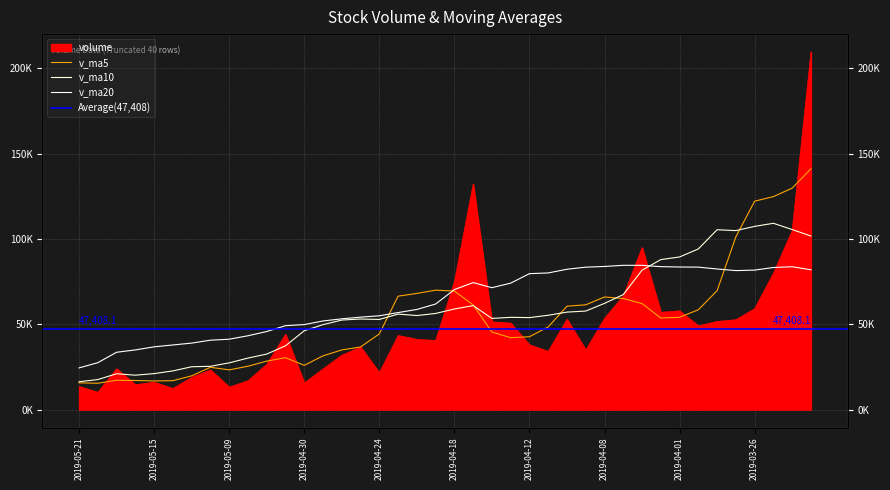

Rank the series by their maximum value, from lowest to highest.

v_ma20, v_ma10, v_ma5, volume